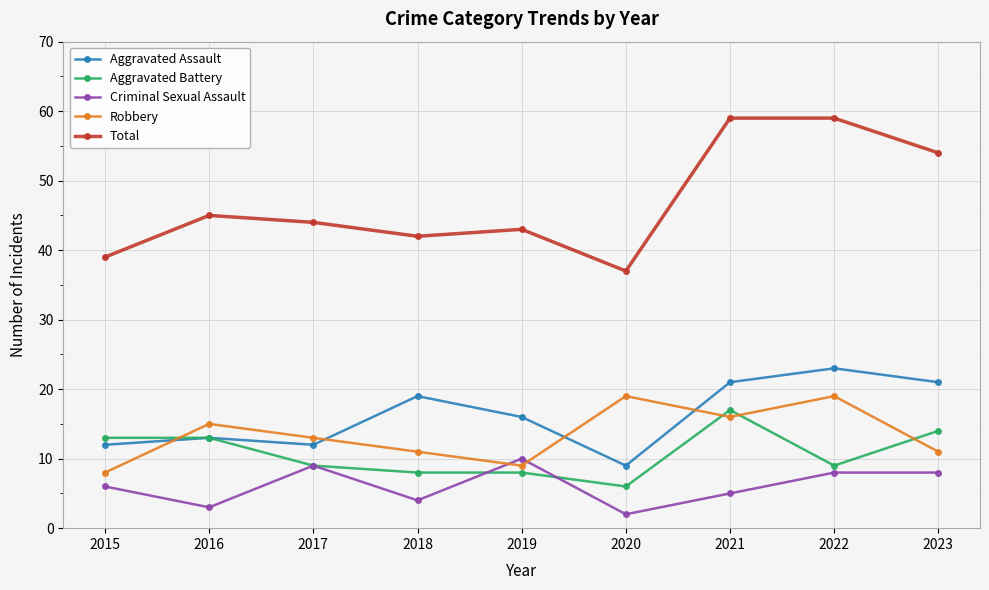

Does the chart have visible grid lines?

Yes